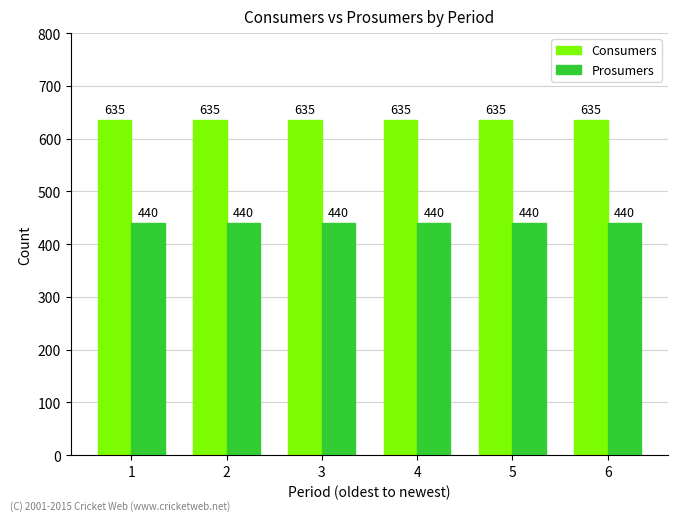

What is the total value across all series at 2?

1075